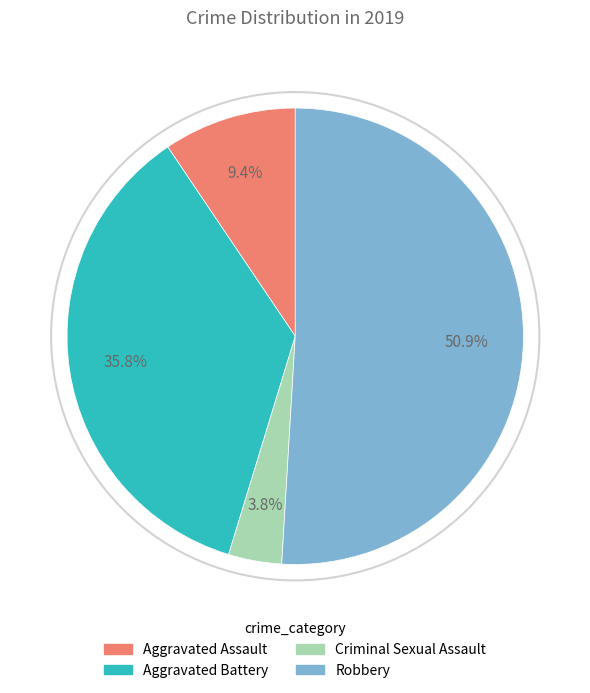

To the nearest percent, what percentage of the pie is Aggravated Assault?

9%